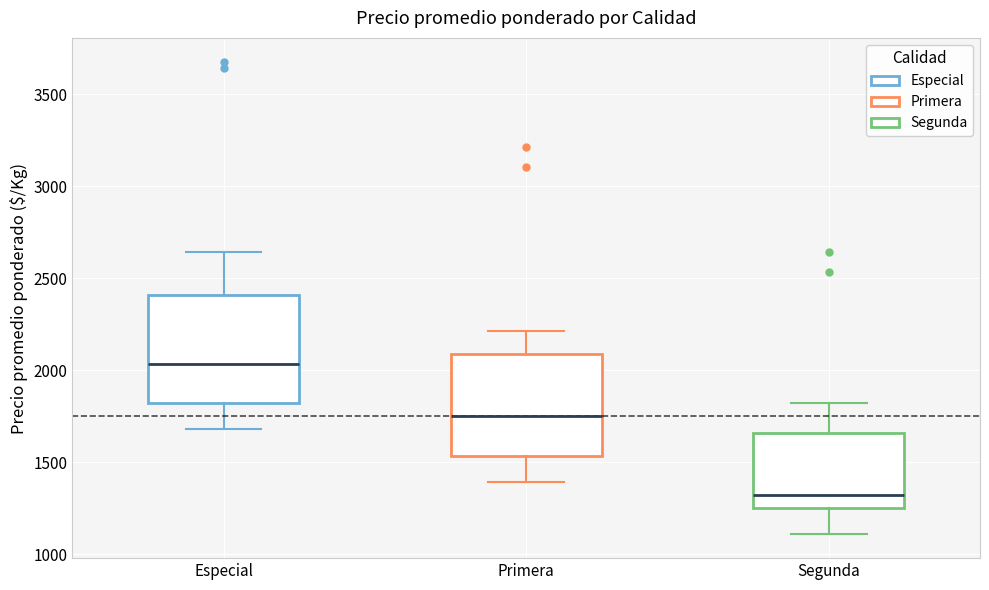

Which box's median line is the highest?

Especial